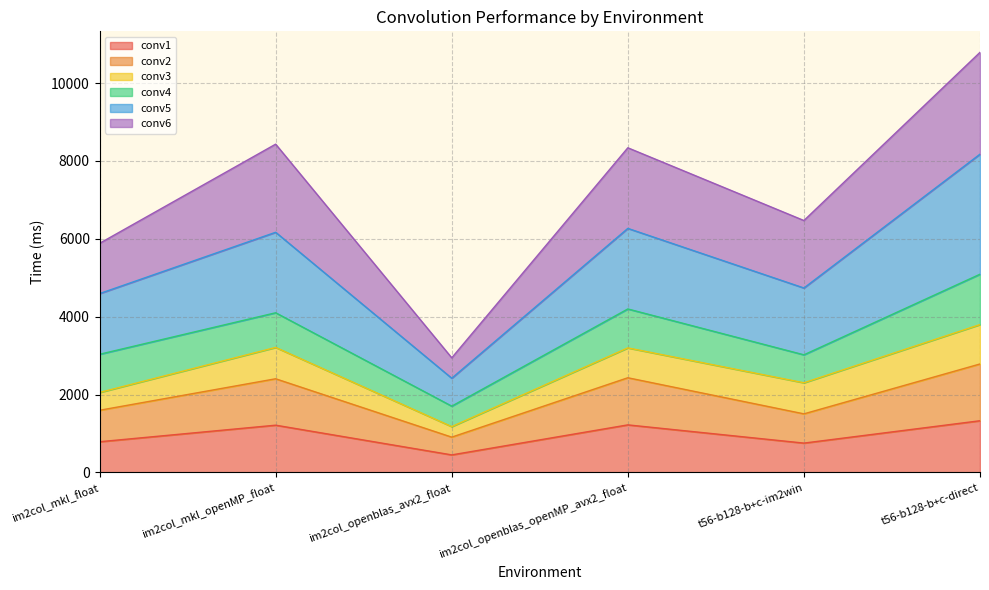

What is the label of the 6th point from the right?

im2col_mkl_float